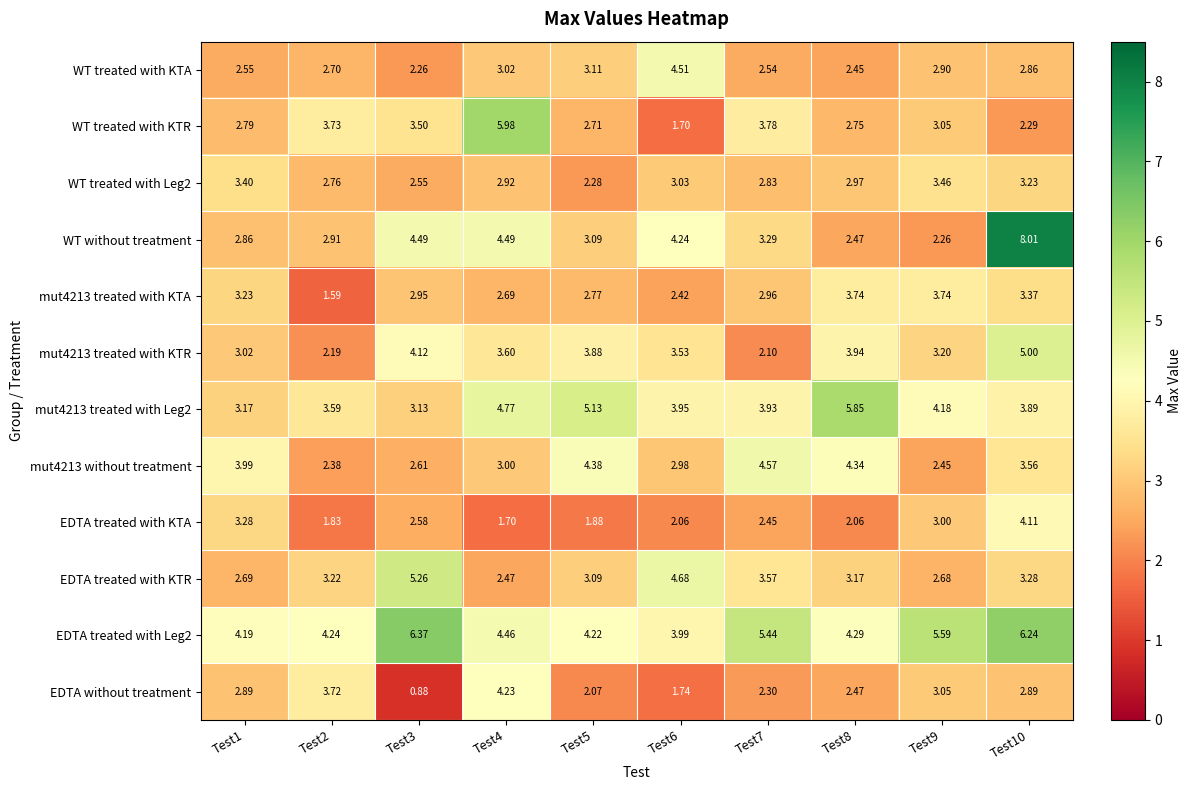

Which series has the largest range (max minus min)?

WT without treatment